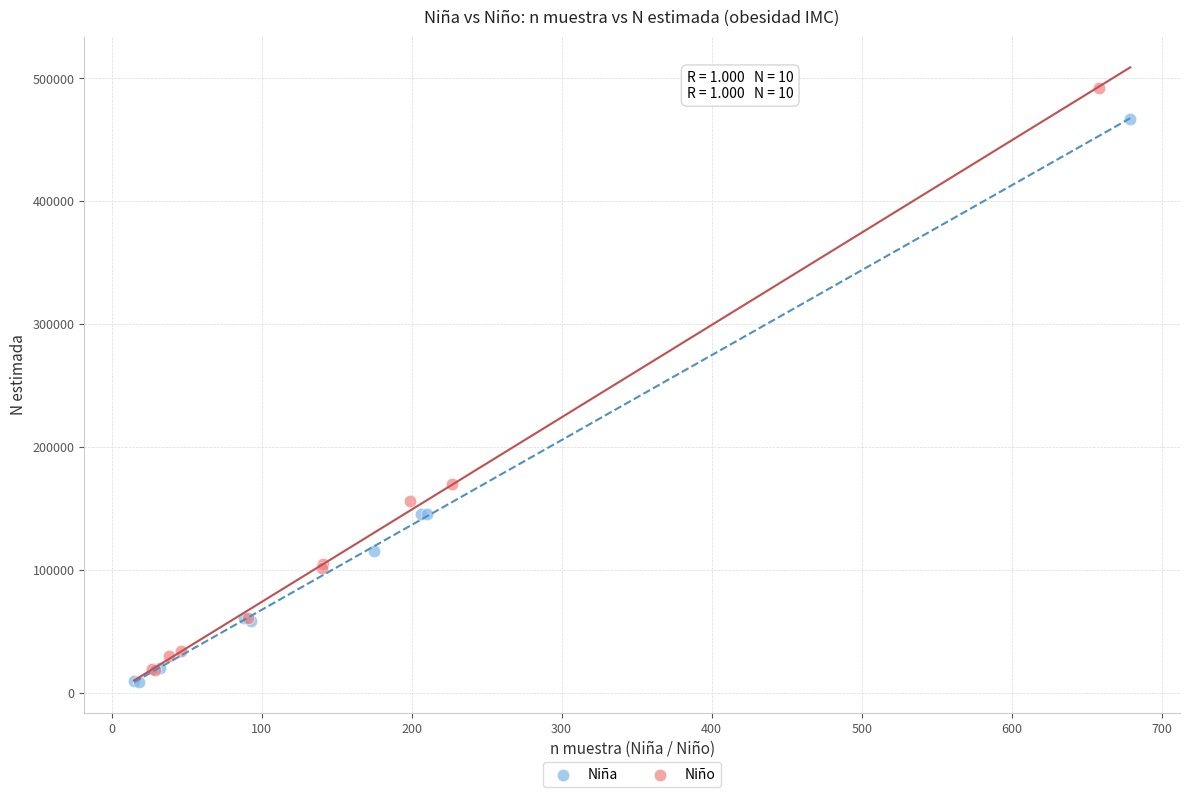

Which series contains the highest Y value?

Niño